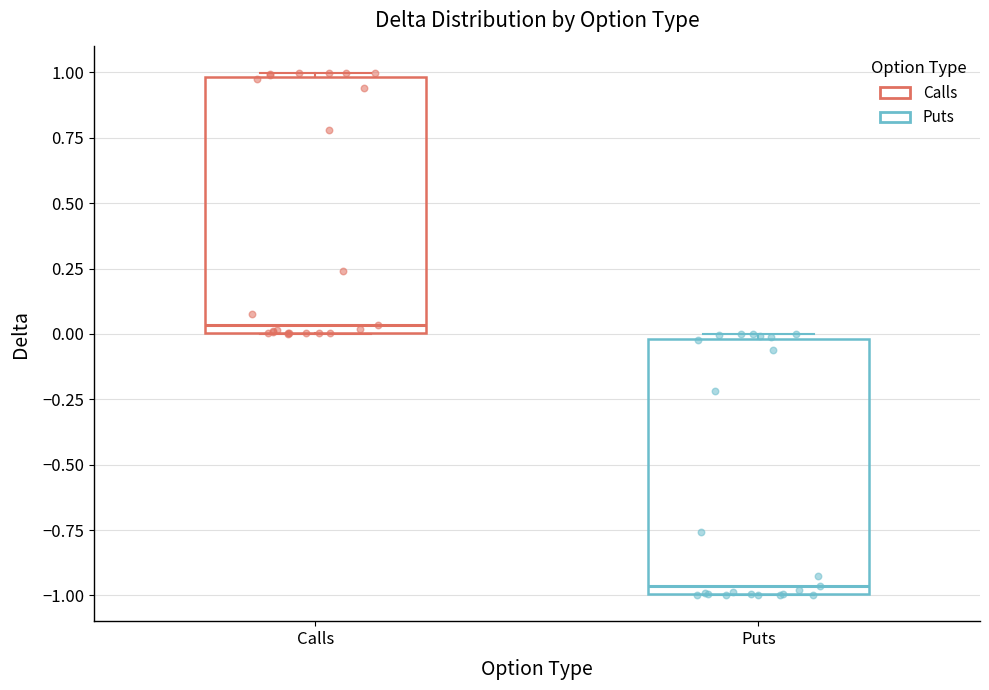

Which box's median line is the lowest?

Puts